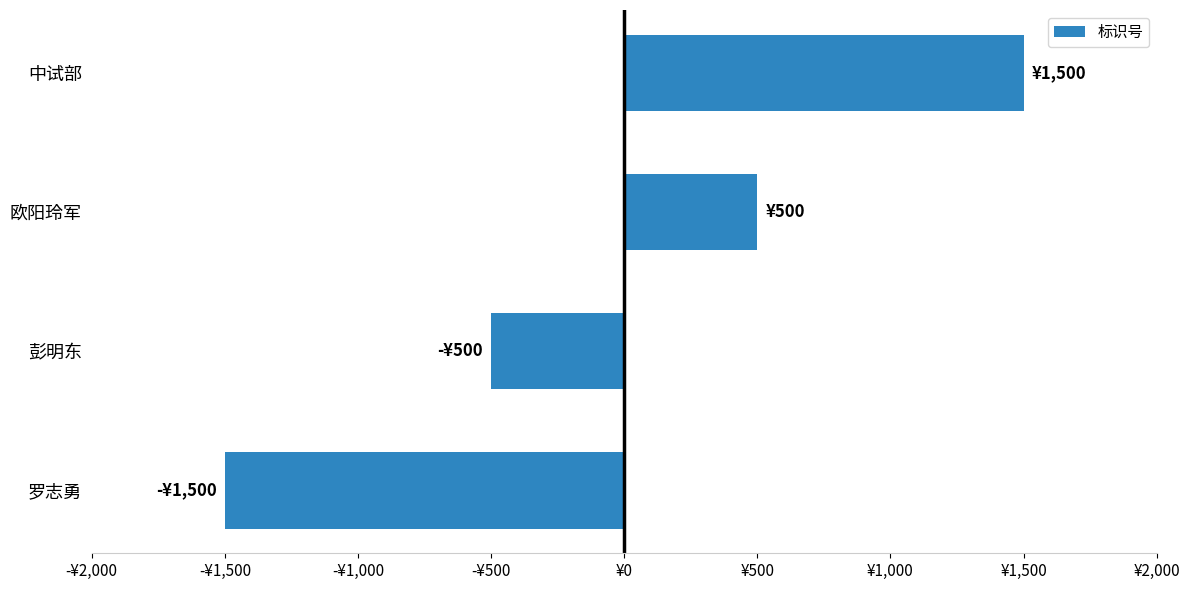

How many series are shown in this chart?

1